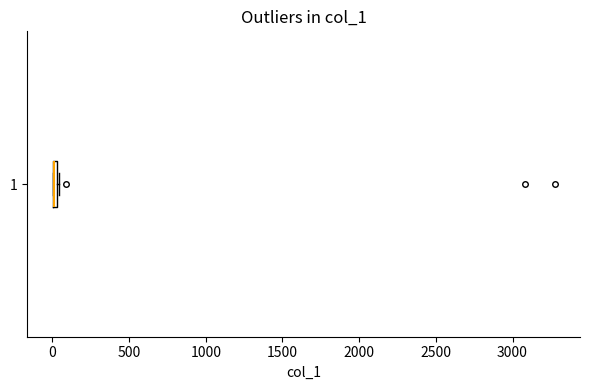

Where is the left edge of the box at y = 1 on the x-axis? The values are not printed on the chart, so give them approximately, as read against the axis.

0